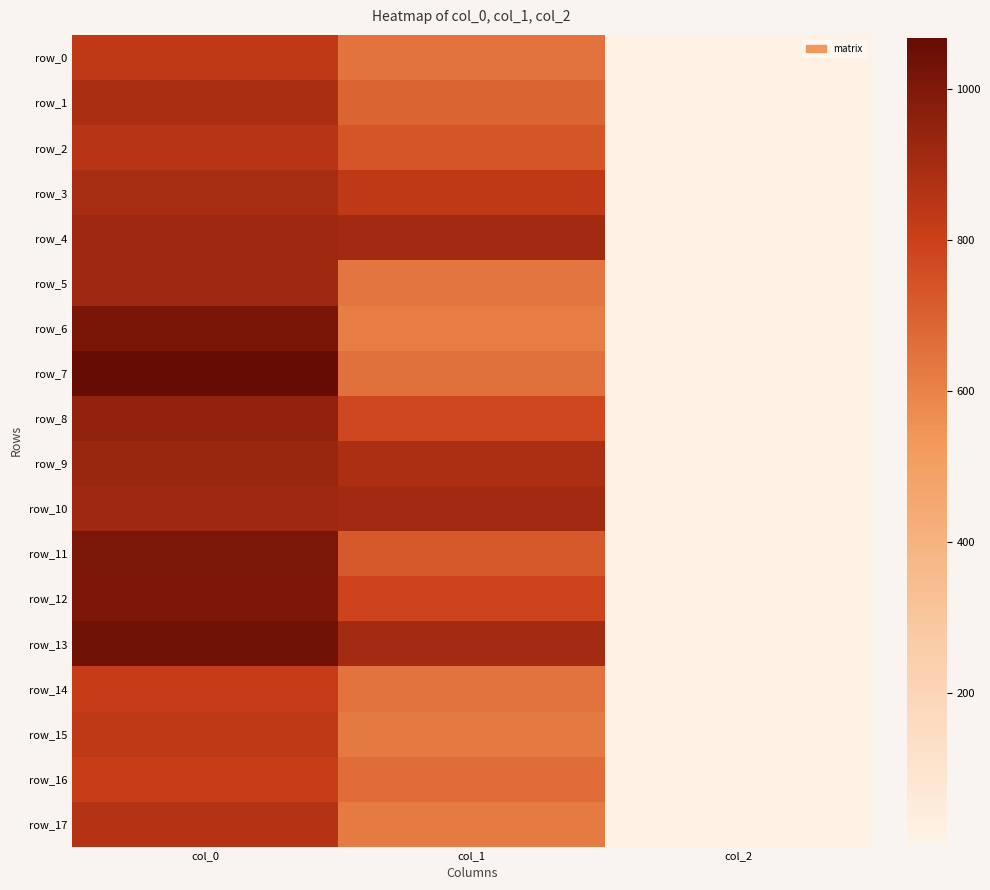

Between col_1 and col_2, which series saw the biggest shift?

row_4